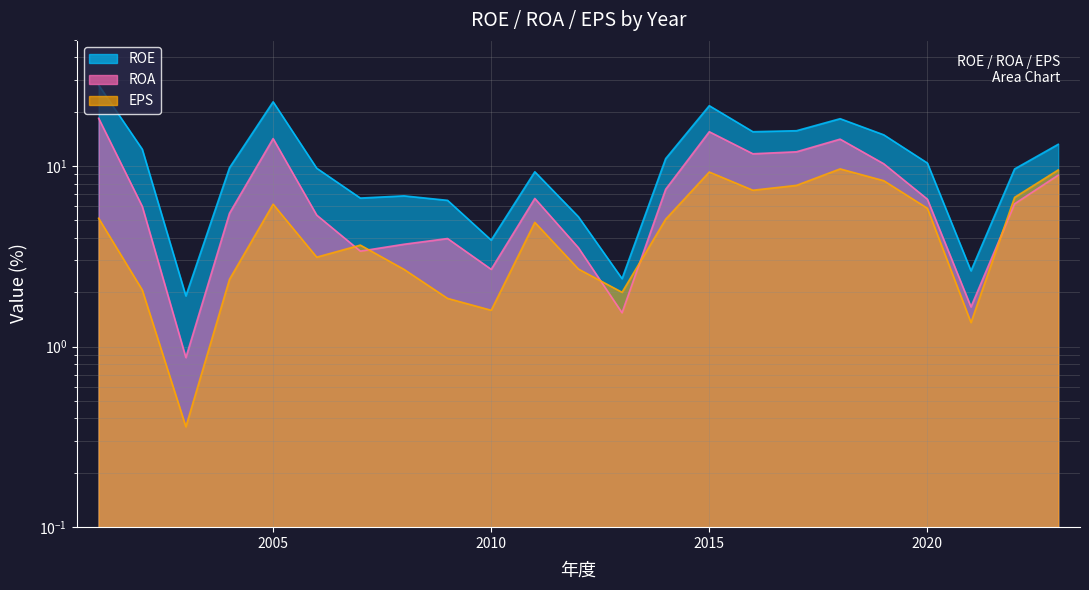

True or false: ROE and EPS cross at least once.

False